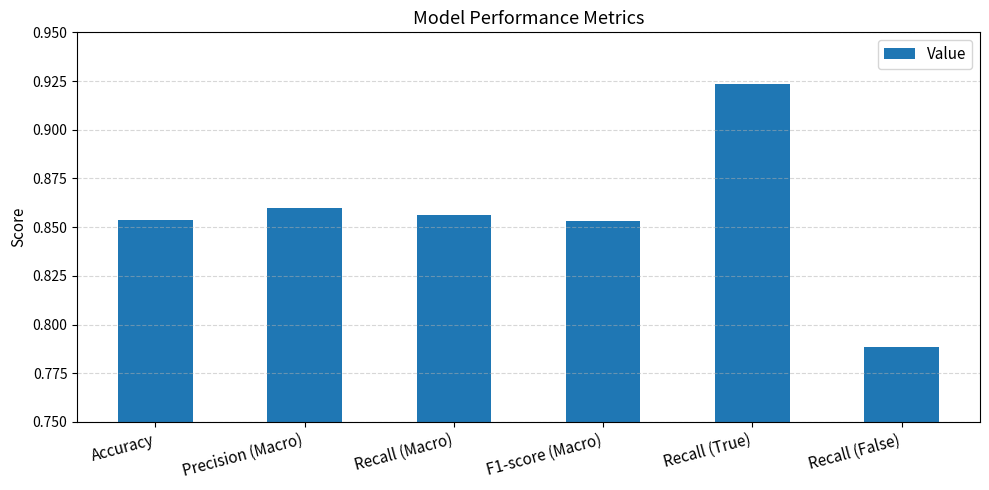

Where is the data nearest to the value 0?

Recall (False)